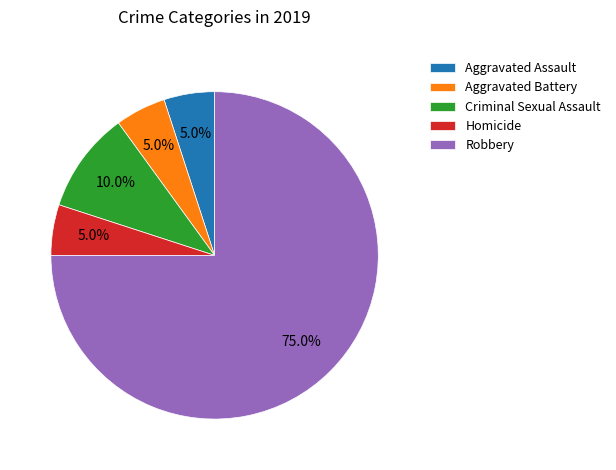

How many slices are in this pie chart?

5